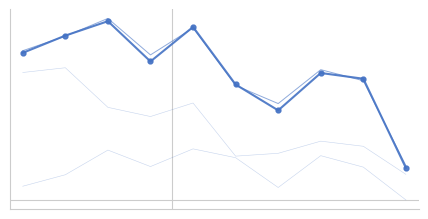

The value of Theft at 6 is 16.1. True or false?

True